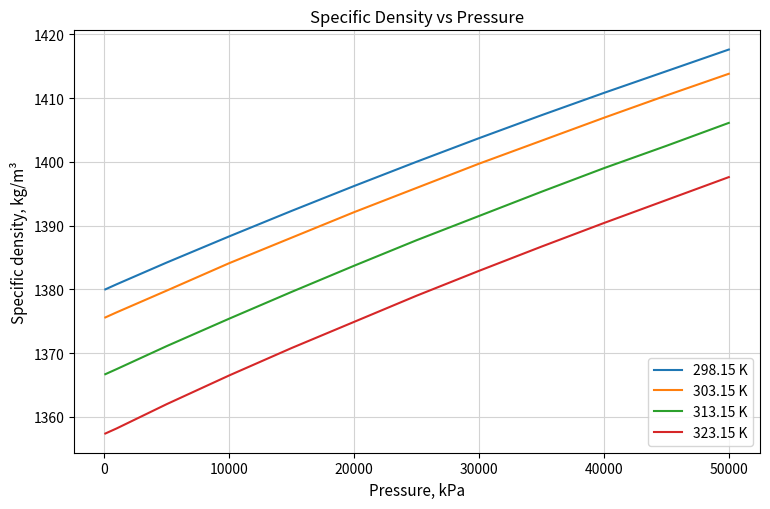

Rank the series by their average value, from highest to lowest.

298.15 K, 303.15 K, 313.15 K, 323.15 K